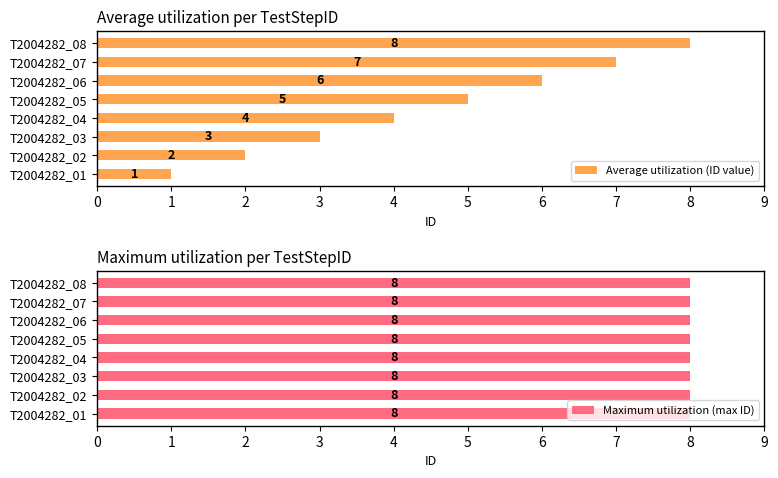

Read the Average utilization (ID value) value at T2004282_08.

8